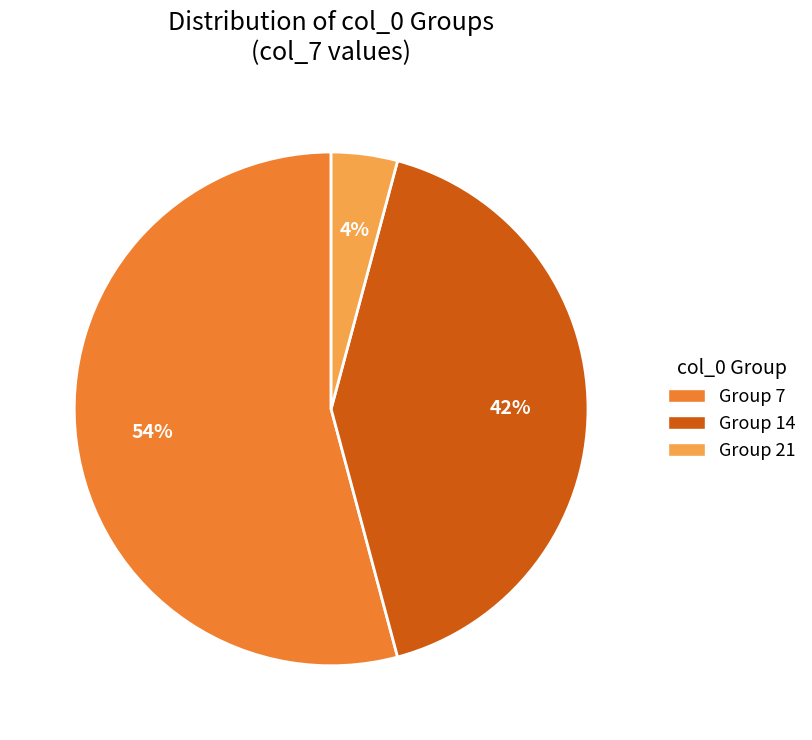

Which category has the biggest portion of the pie?

Group 7